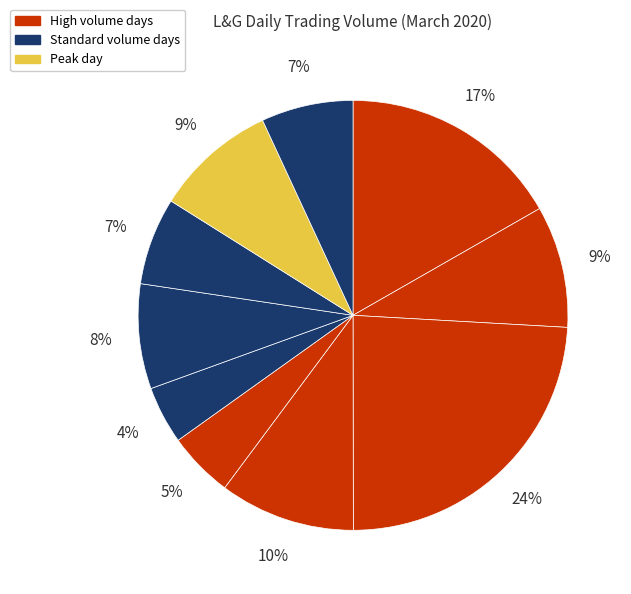

How many slices are in this pie chart?

10